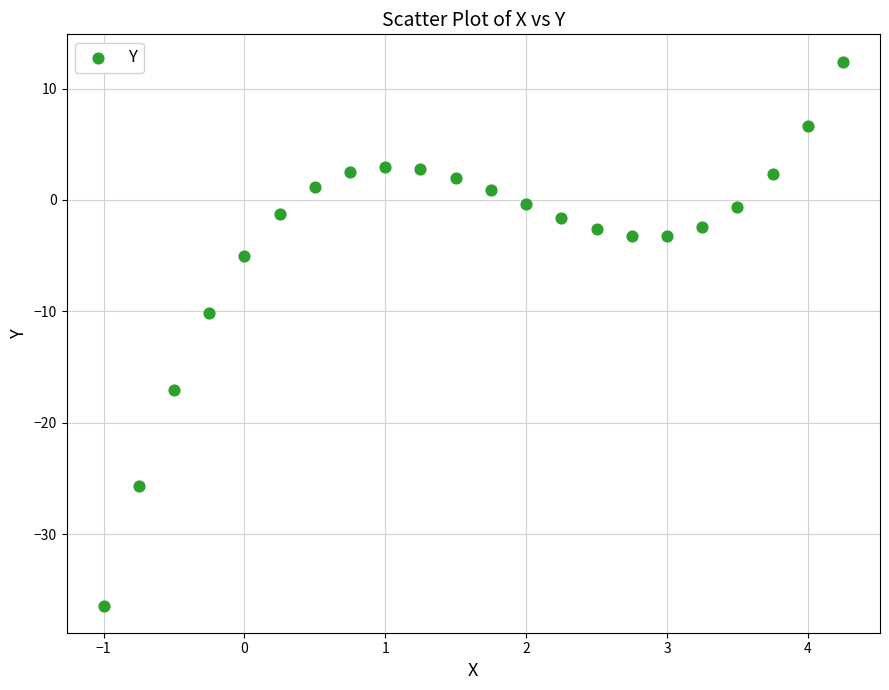

What Y value in the scatter plot is closest to -11?

-10.2